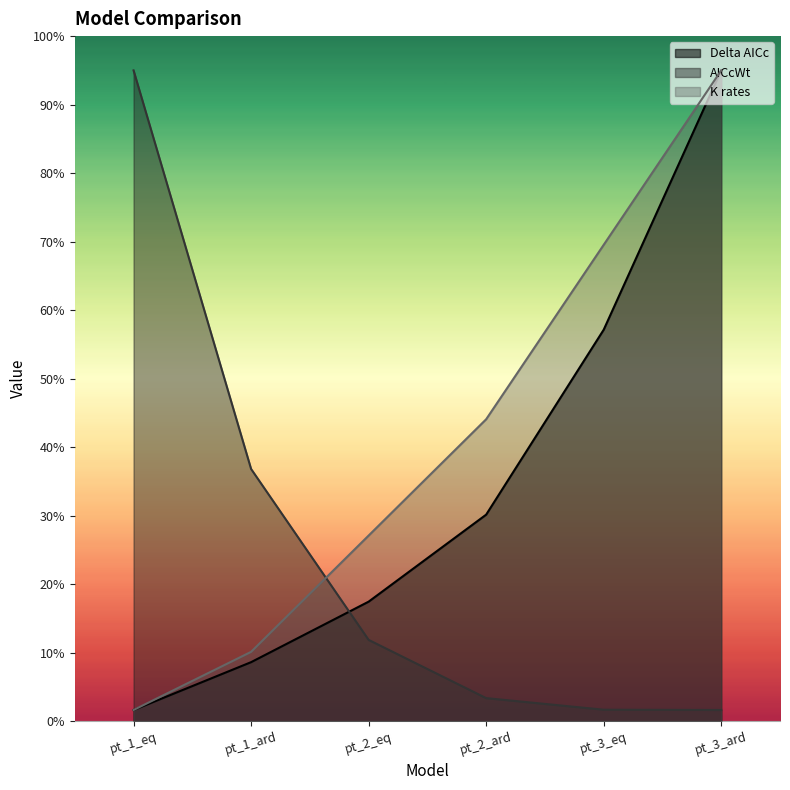

Reading right to left, transcribe all the data shown in this chart.

Delta_AICc: 28.5	17.1	9.1	5.2	2.6	0.5
AICcWt: 0.5	0.5	1.0	3.6	11.1	28.5
K_rates: 28.5	20.9	13.2	8.1	3.0	0.5